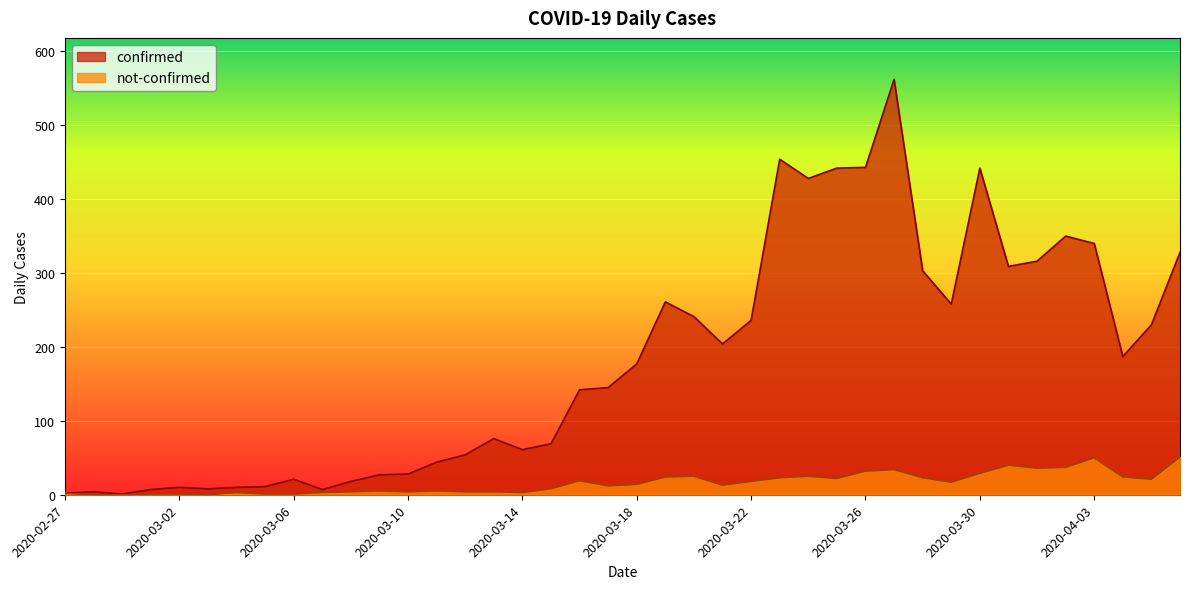

What is the approximate value of confirmed at 2020-03-17, to the nearest 100?

100